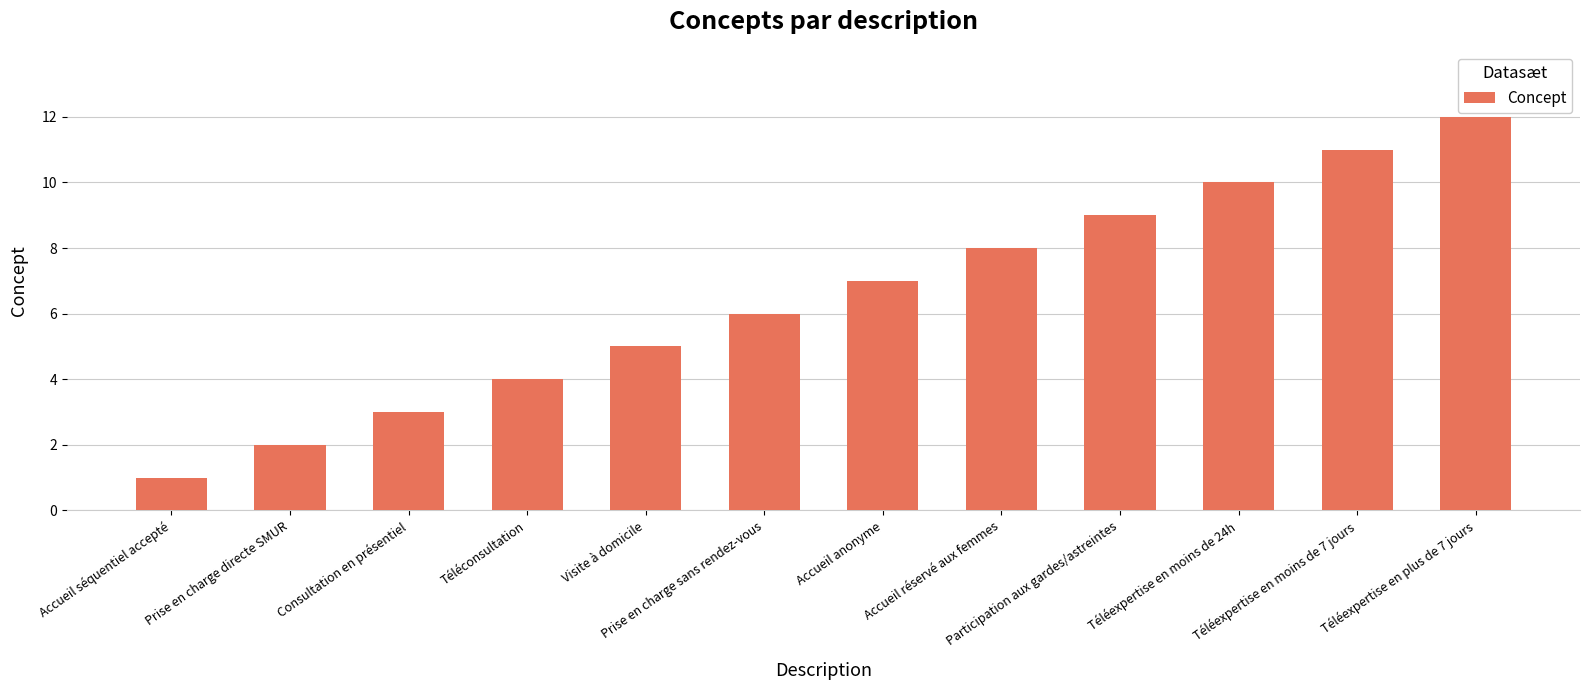

Where is the data nearest to the value 6?

Prise en charge sans rendez-vous